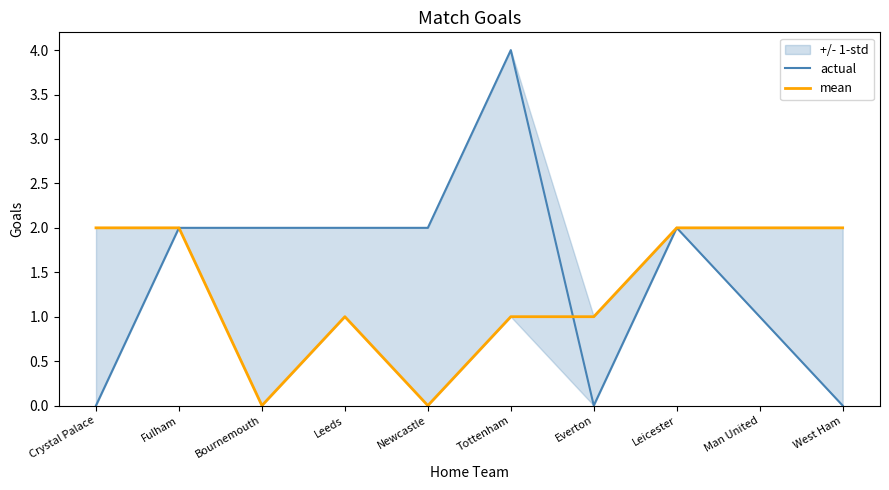

Reading right to left, extract all data points from this chart.

actual: 0	1	2	0	4	2	2	2	2	0
mean: 2	2	2	1	1	0	1	0	2	2